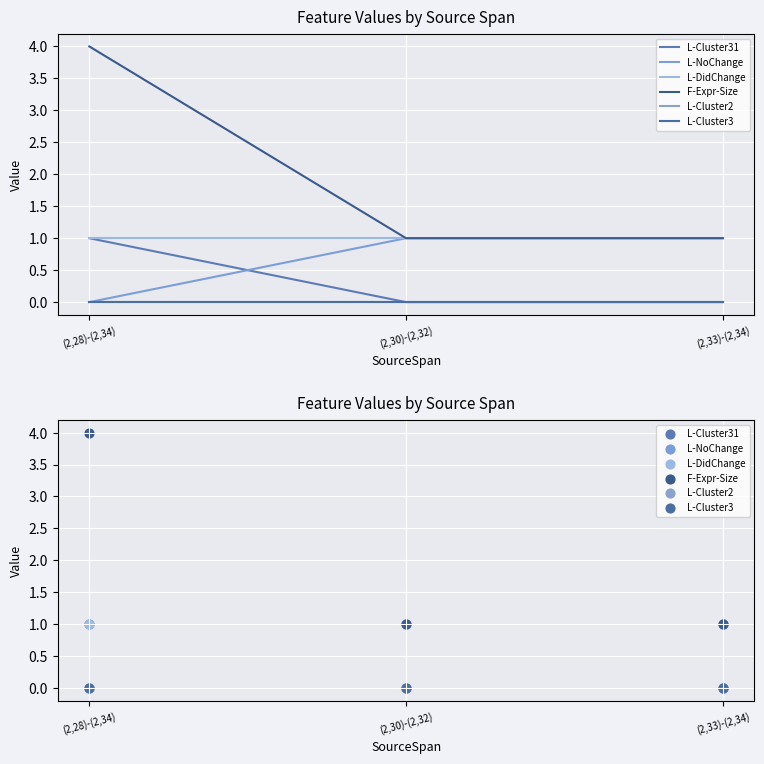

What are all the series names shown in the legend?

L-Cluster31, L-NoChange, L-DidChange, F-Expr-Size, L-Cluster2, L-Cluster3